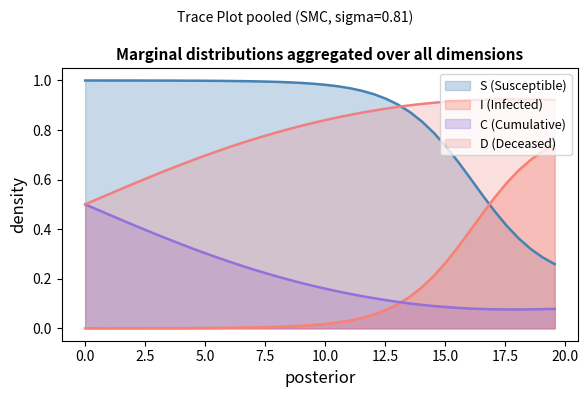

True or false: C (Cumulative) and S (Susceptible) intersect in this chart.

False